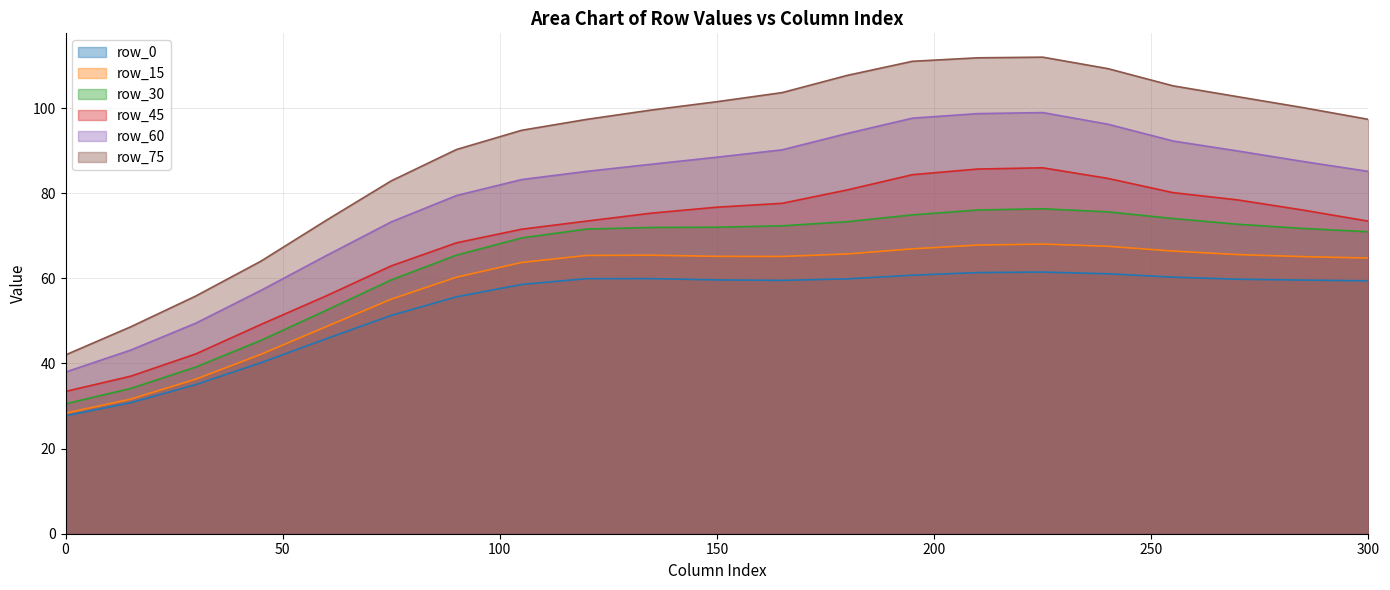

What is the maximum value shown in the chart?

112.0